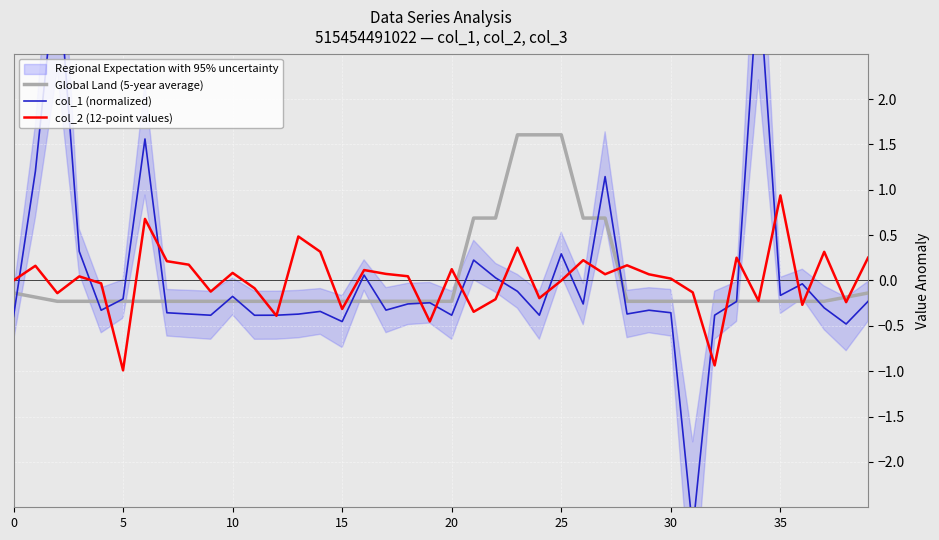

The value of Global Land (5-year average) at 10 is -0.2. True or false?

True